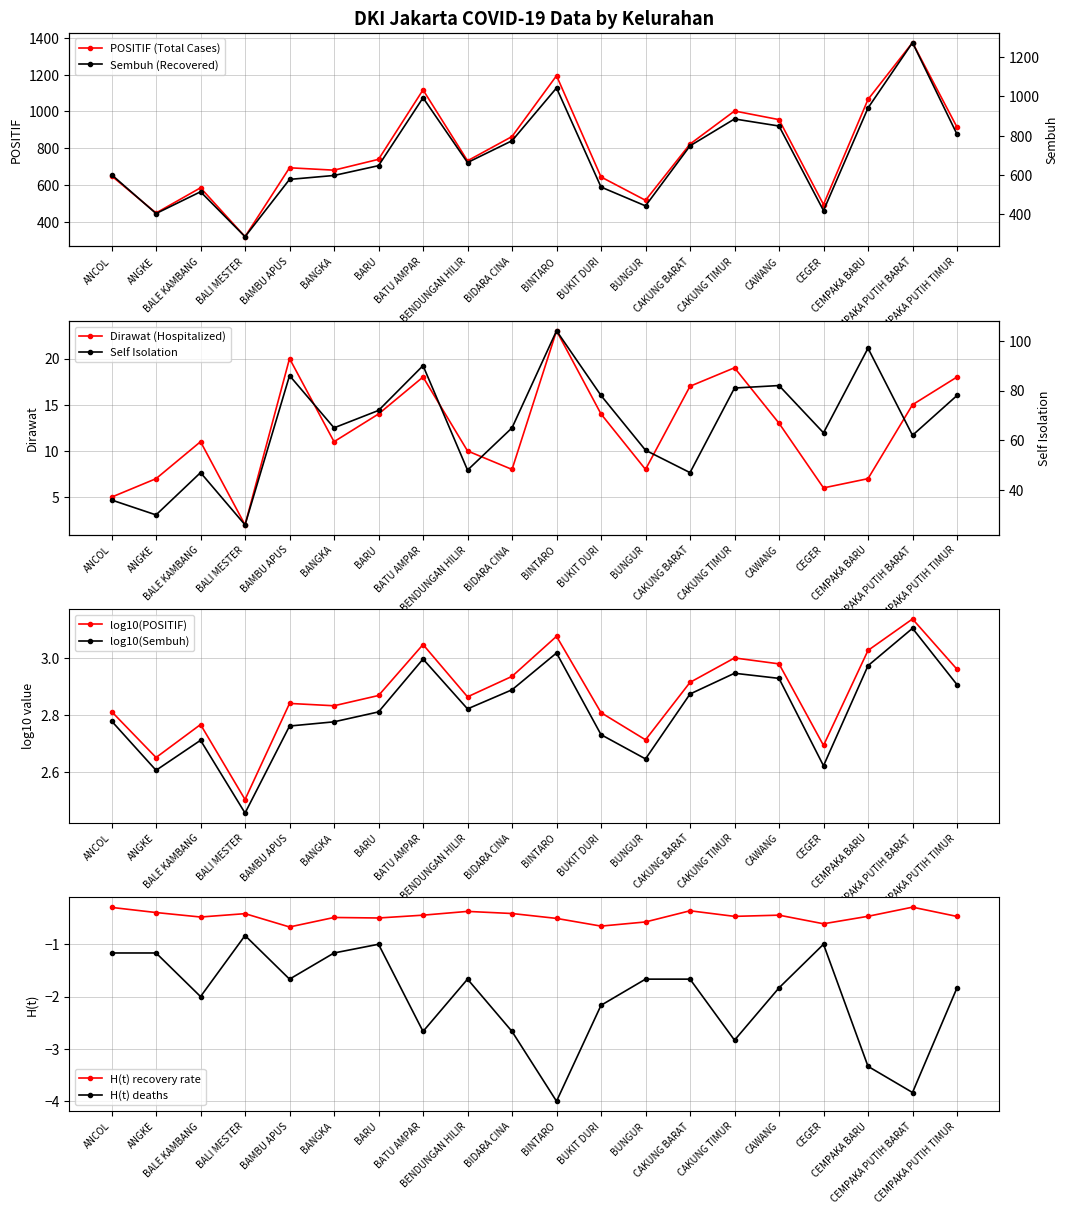

What is the average value of the Meninggal series?

-2.0